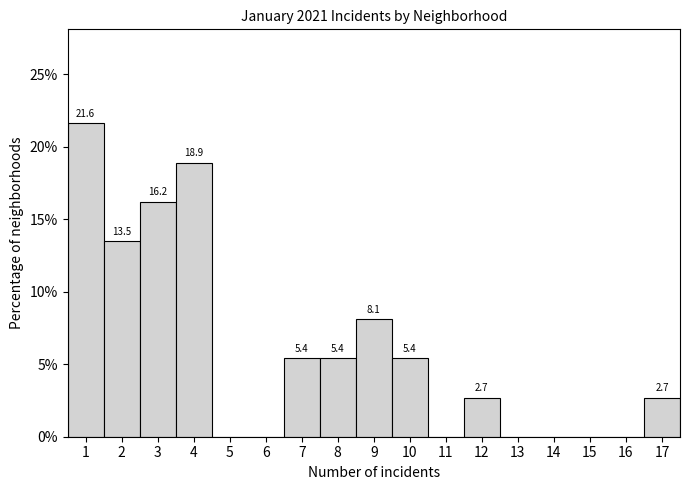

Over which range of the x-axis is the bar tallest?

0.5 to 1.5